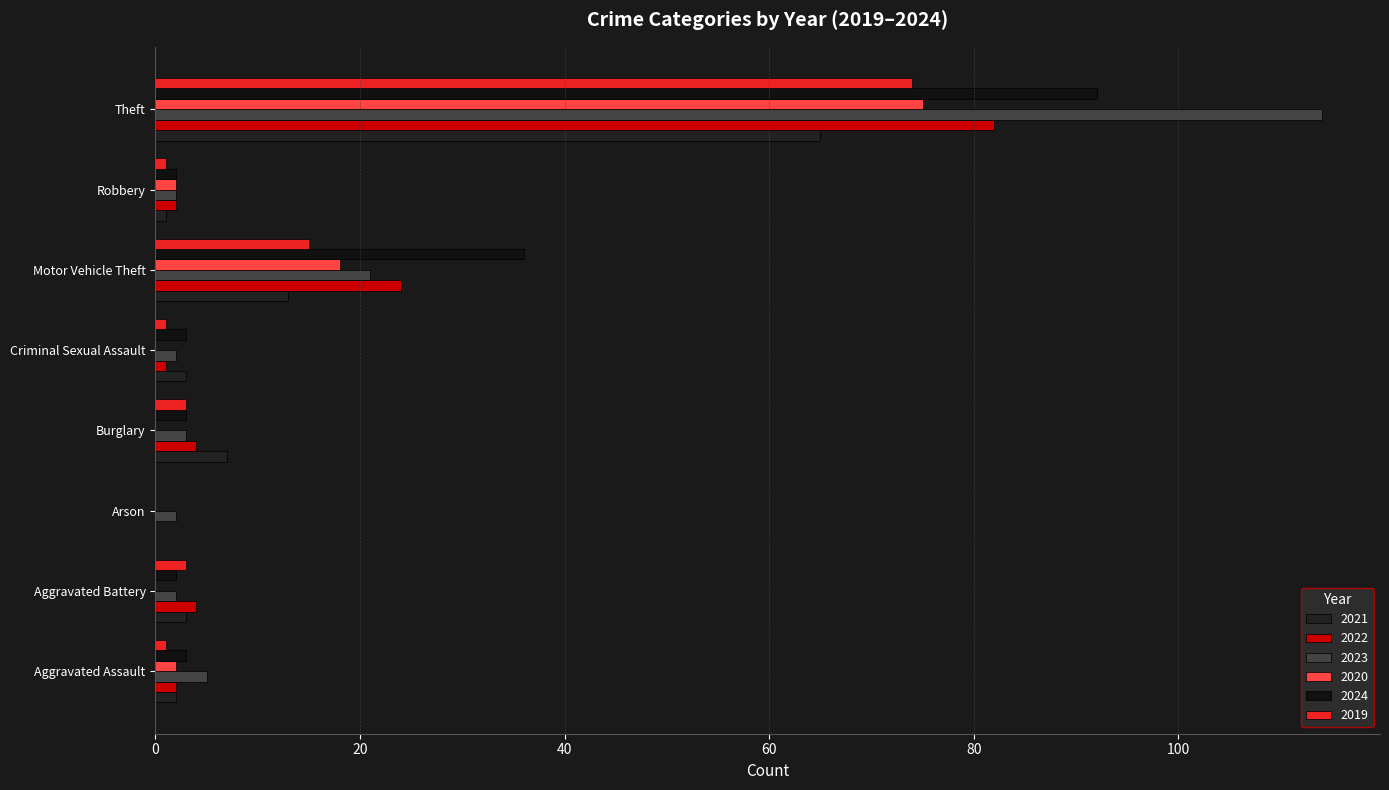

How many data points does each series have?

8